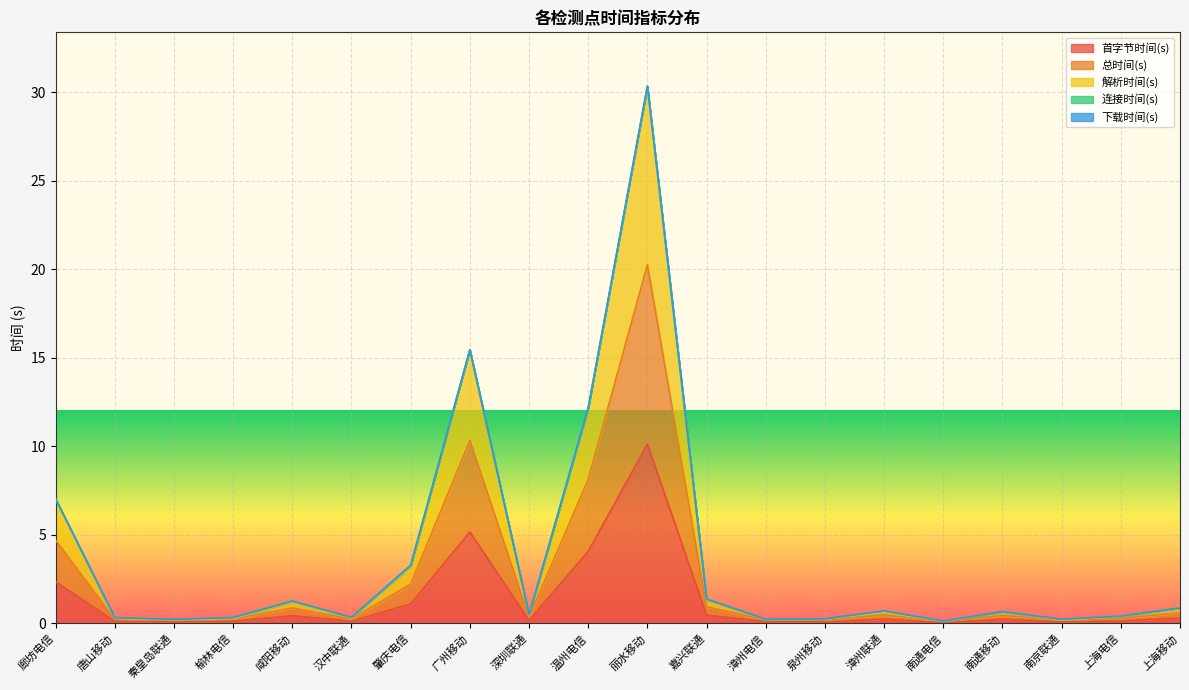

The value of 首字节时间(s) at 肇庆电信 is 0.5. True or false?

False